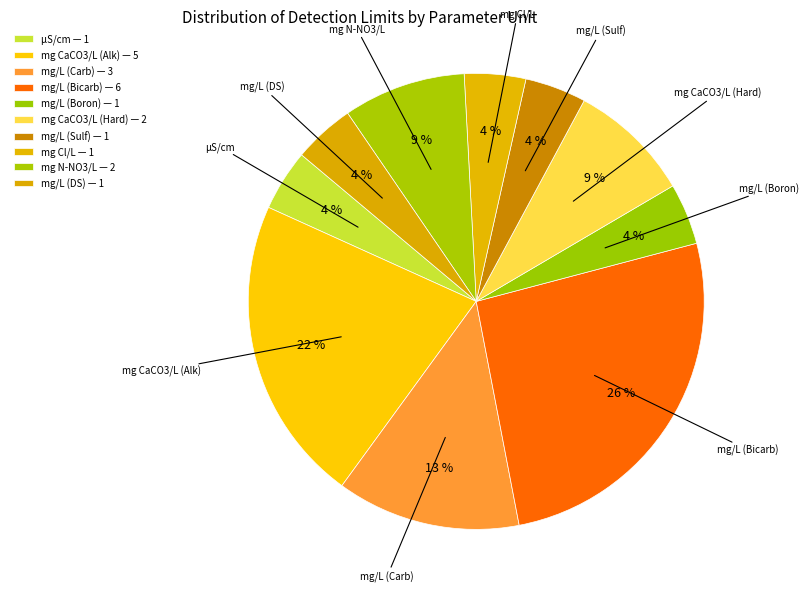

How many segments does this pie chart have?

10